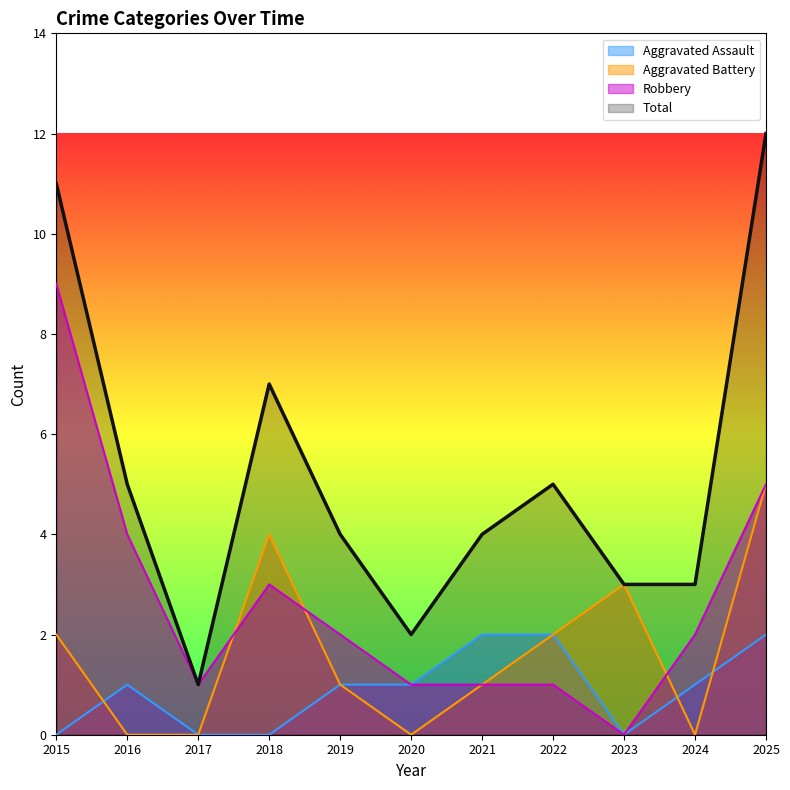

How many interior local peaks does the Total series have?

2